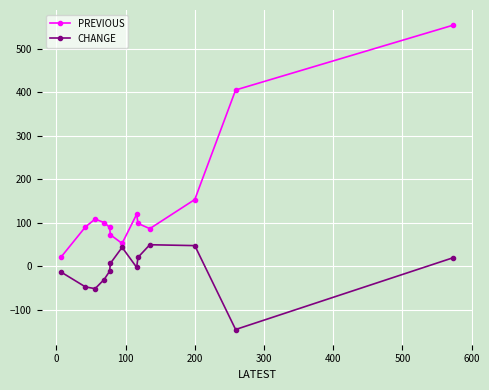

What is the difference between the maximum and second lowest values in the PREVIOUS series?

502